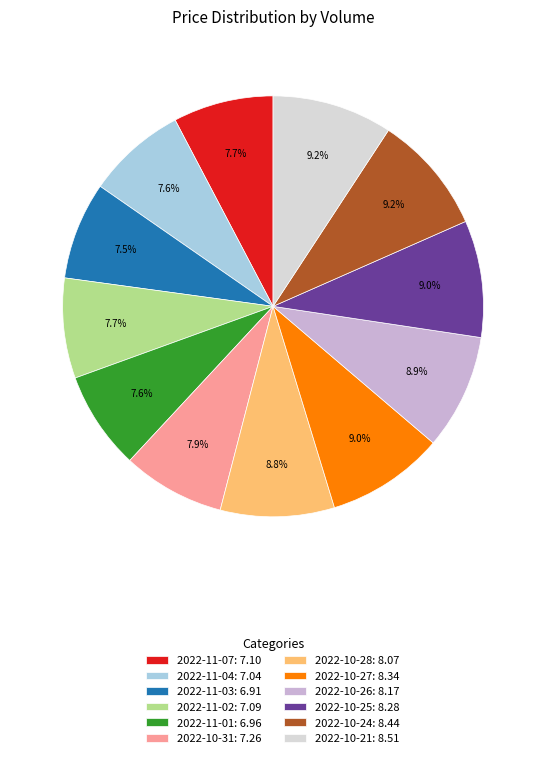

Between 2022-10-21: 8.51 and 2022-11-02: 7.09, which is larger?

2022-10-21: 8.51